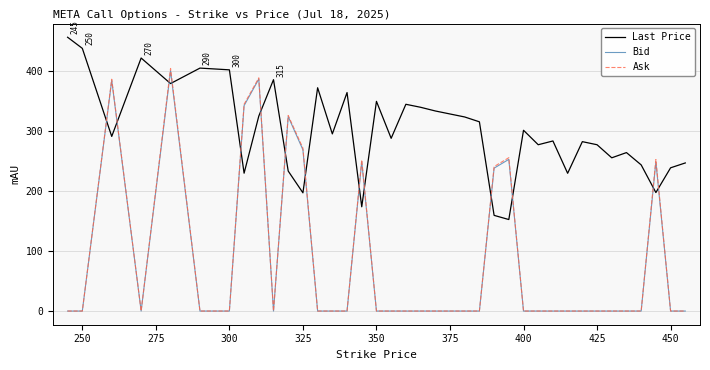

Which series has the largest total across all categories?

Last Price